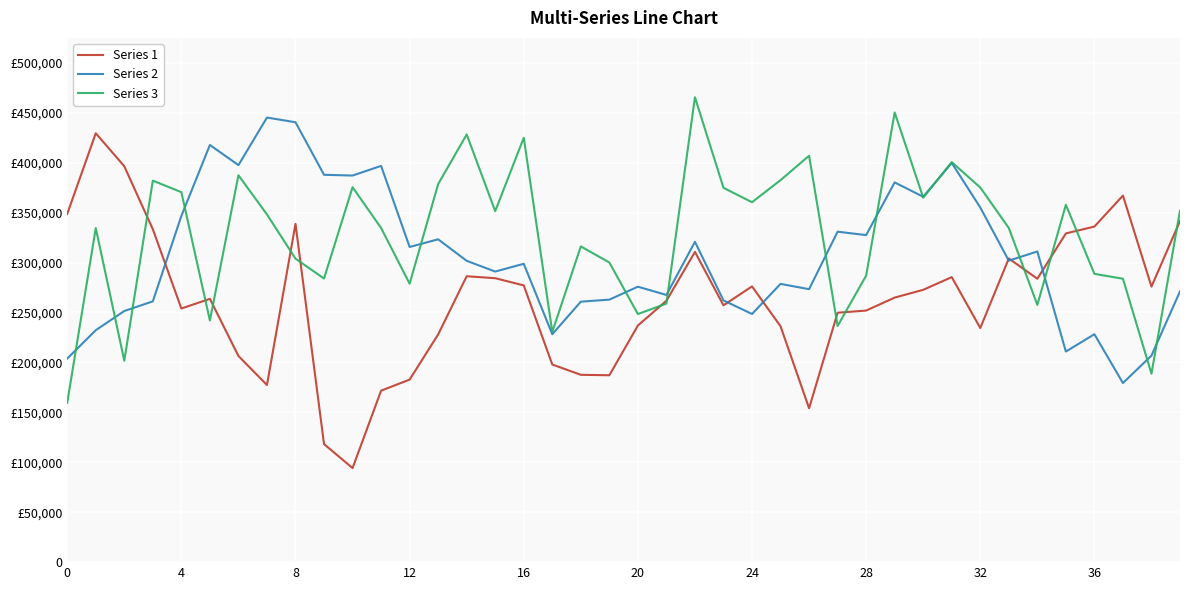

What are all the series names shown in the legend?

Series 1, Series 2, Series 3